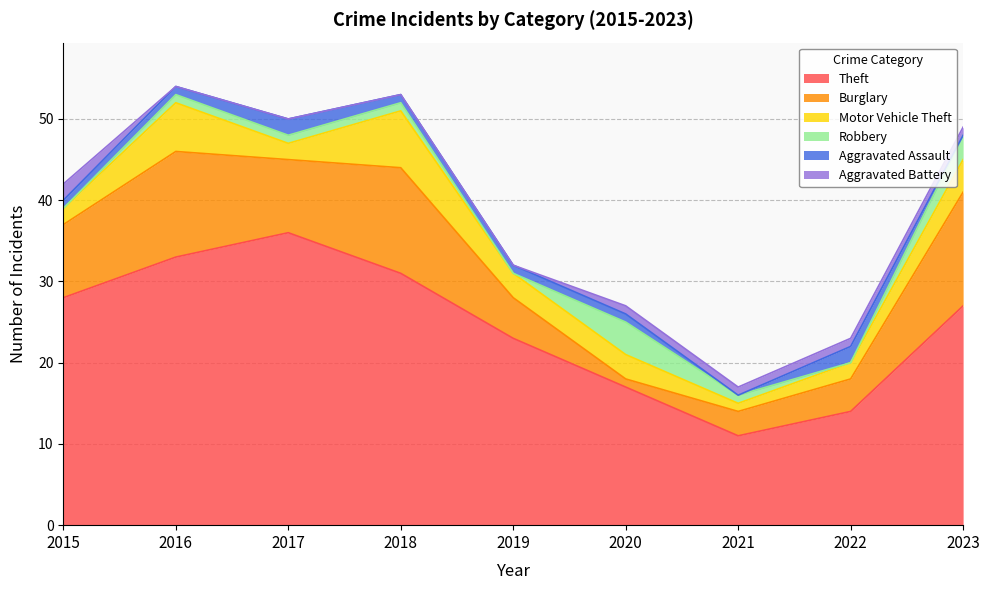

The Burglary series shows 2 at 2020. True or false?

False